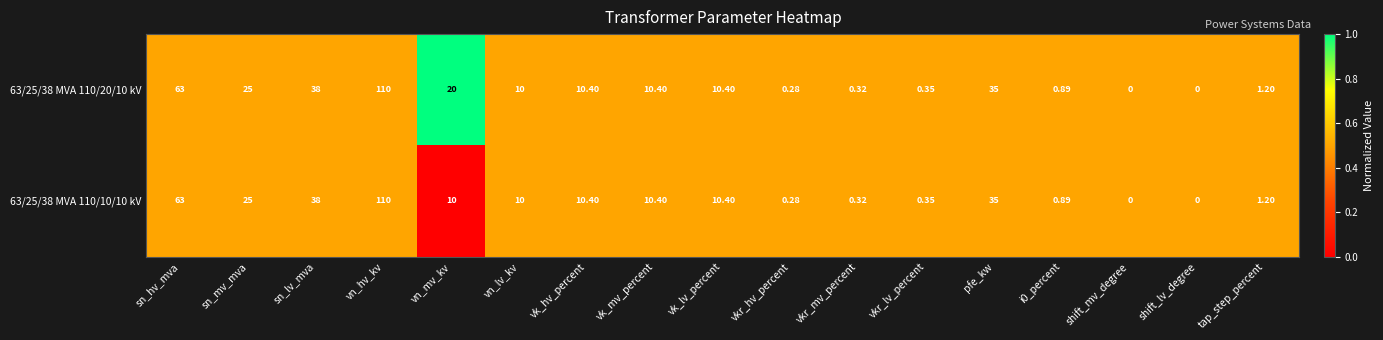

Where does the 63/25/38 MVA 110/10/10 kV series first go above 10?

sn_hv_mva